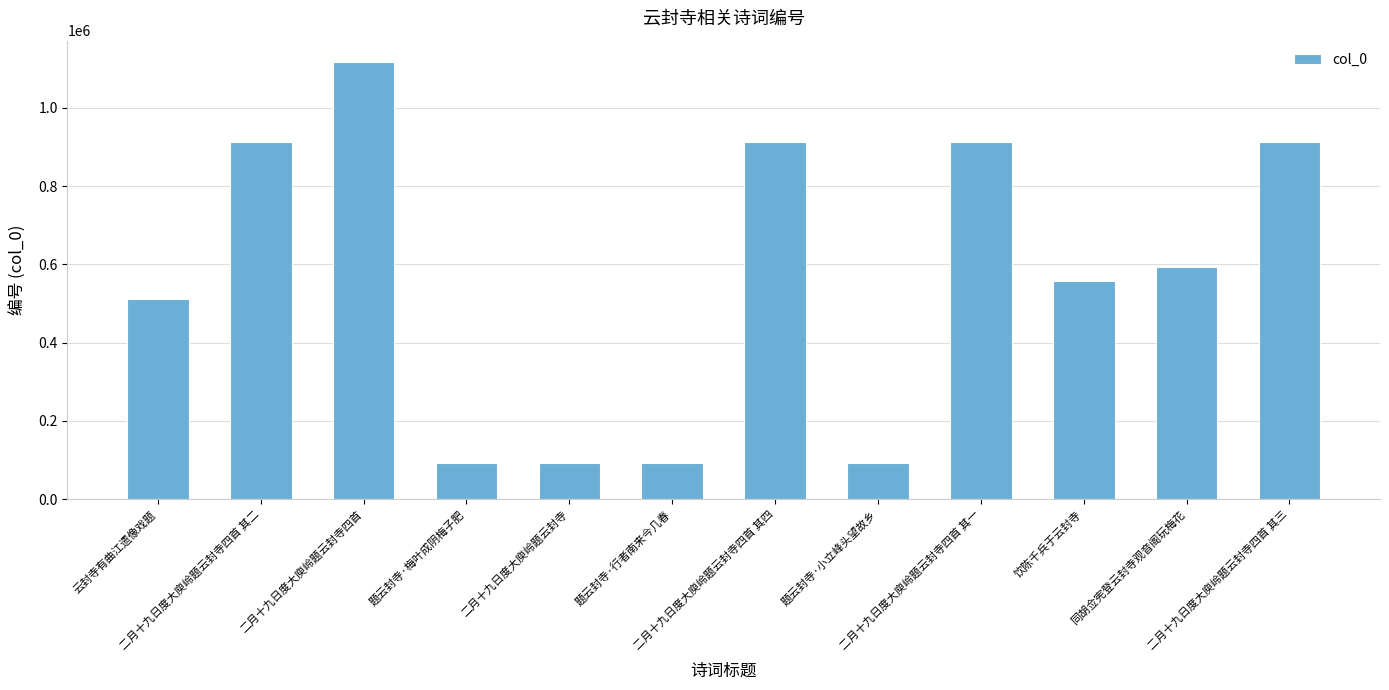

What is the change in value from 二月十九日度大庾岭题云封寺四首 其二 to 二月十九日度大庾岭题云封寺四首?

+203699